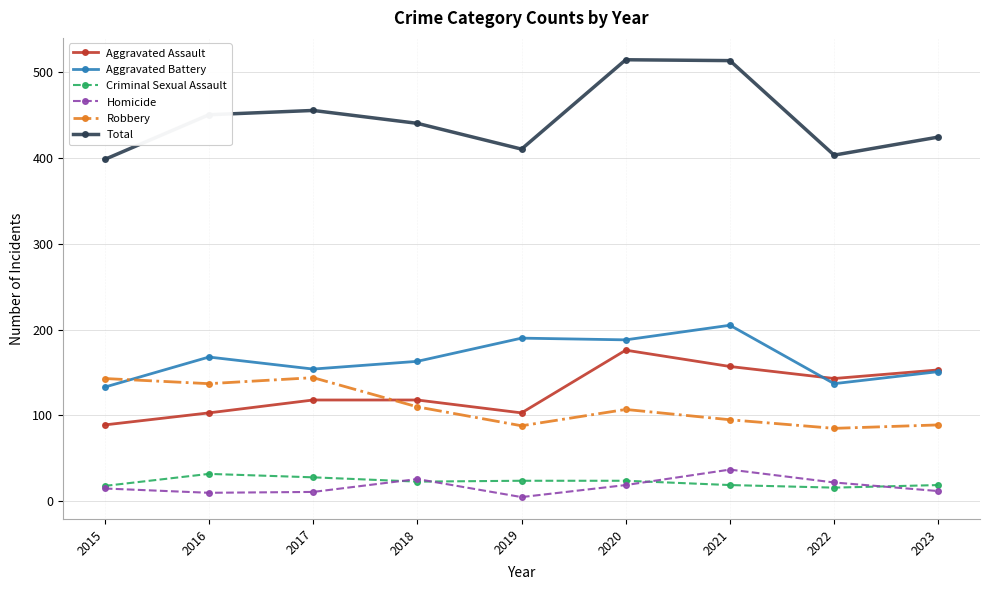

Is it true that Aggravated Assault equals 257 at 2020?

False